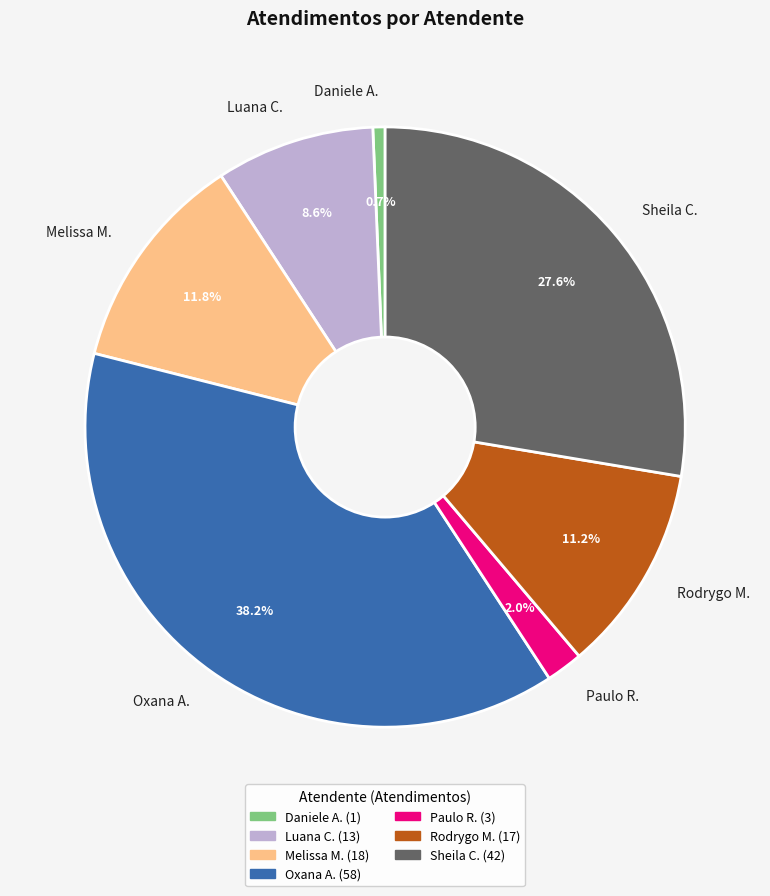

Is Daniele A. the majority of the pie?

No